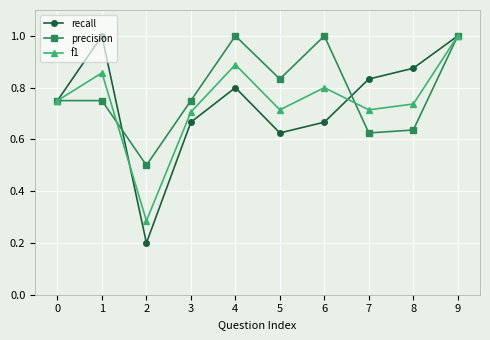

The precision series shows 0.8 at 3. True or false?

True